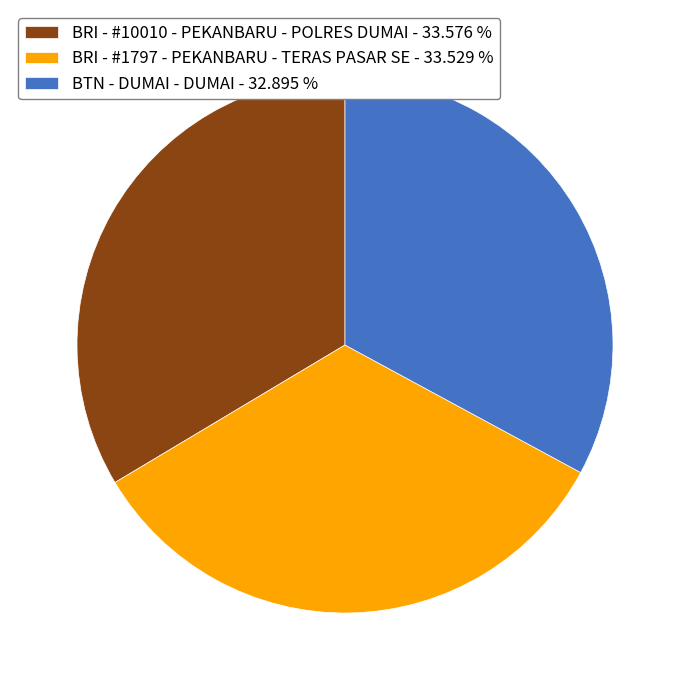

Which has a higher value, BRI - #1797 - PEKANBARU - TERAS PASAR SE - 33.529 % or BTN - DUMAI - DUMAI - 32.895 %?

BRI - #1797 - PEKANBARU - TERAS PASAR SE - 33.529 %